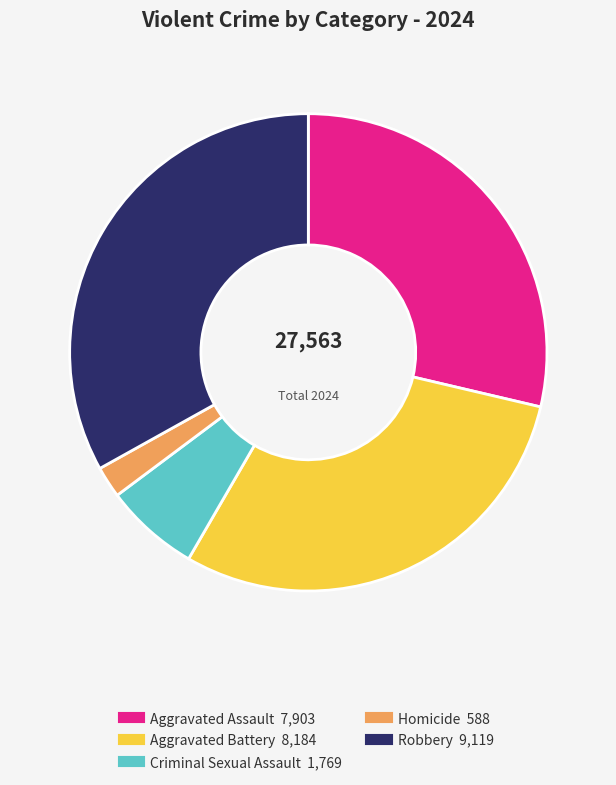

Do Aggravated Battery and Aggravated Assault together represent more than half of the pie?

Yes